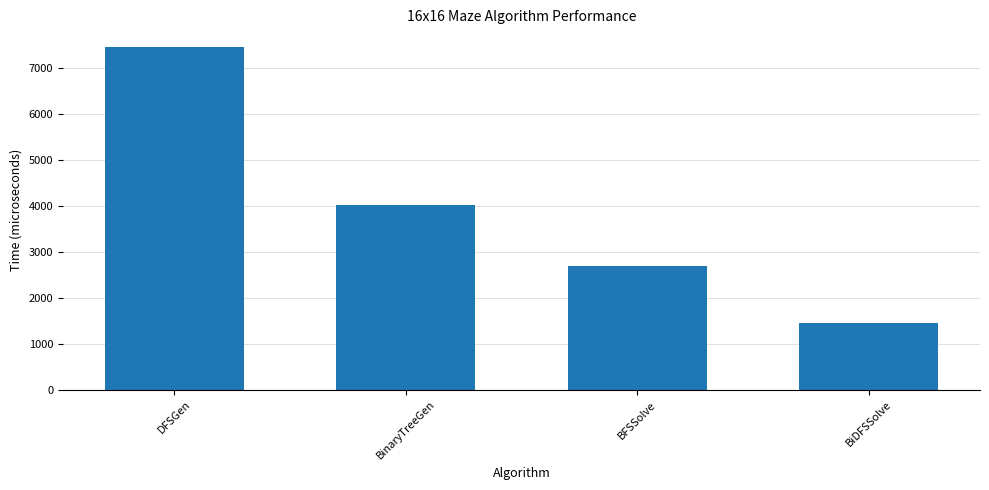

What is the average value?

3907.1